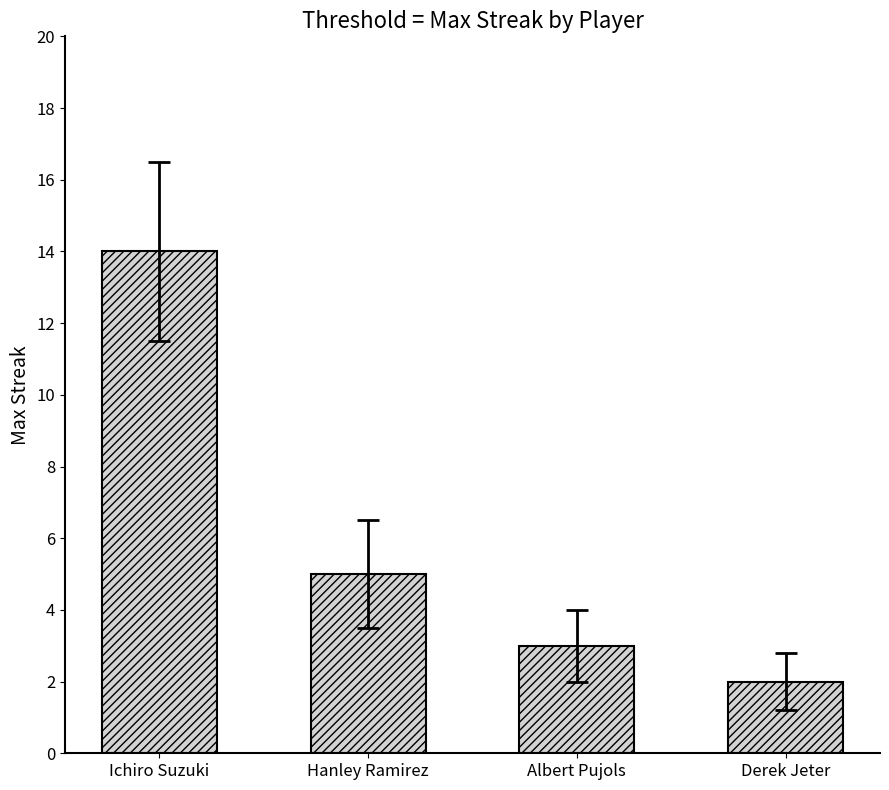

What is the difference between the second highest and minimum values?

3